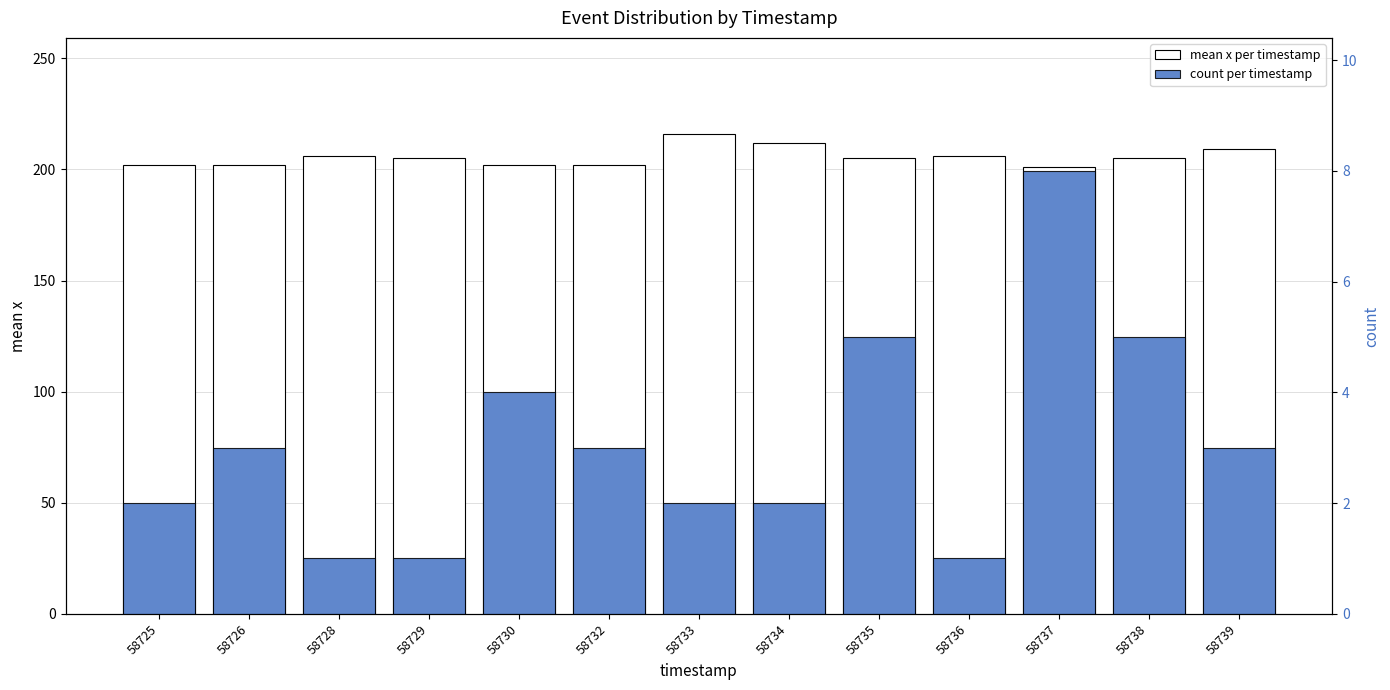

Count the number of data series in this chart.

2